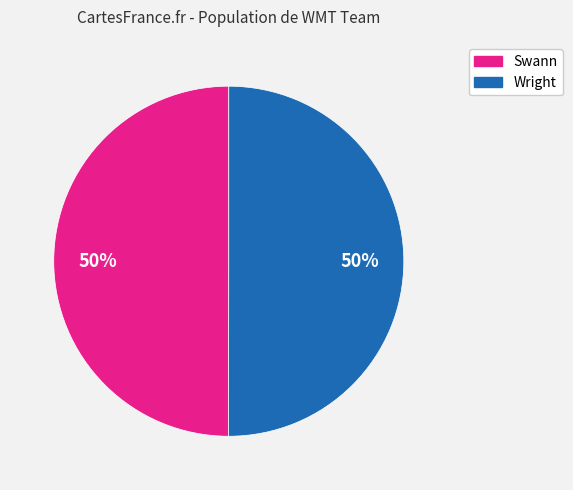

True or false: Swann accounts for 50% of the total.

True